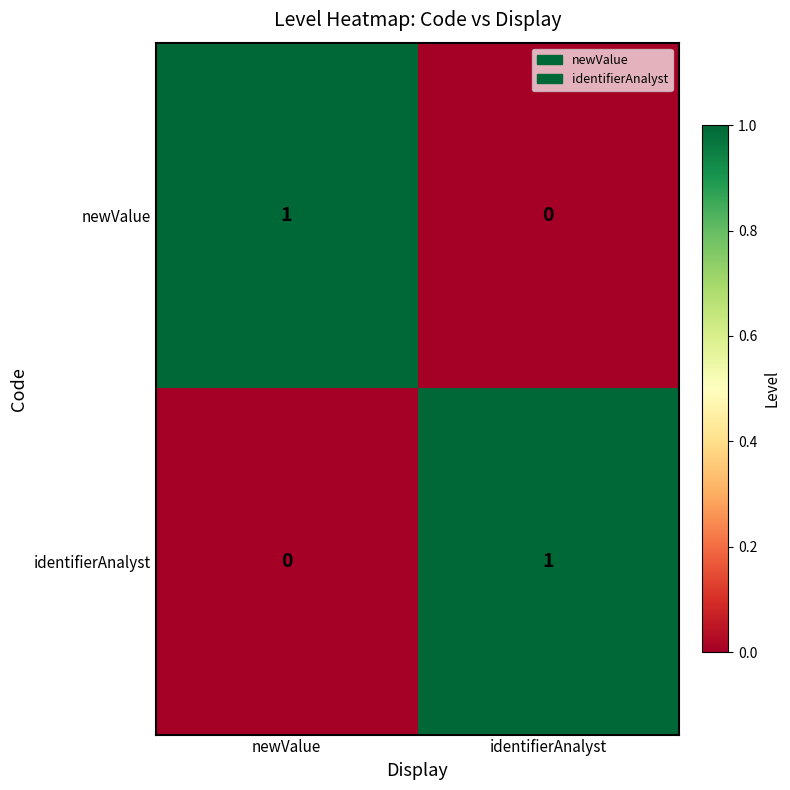

The newValue series shows 1 at newValue. True or false?

True